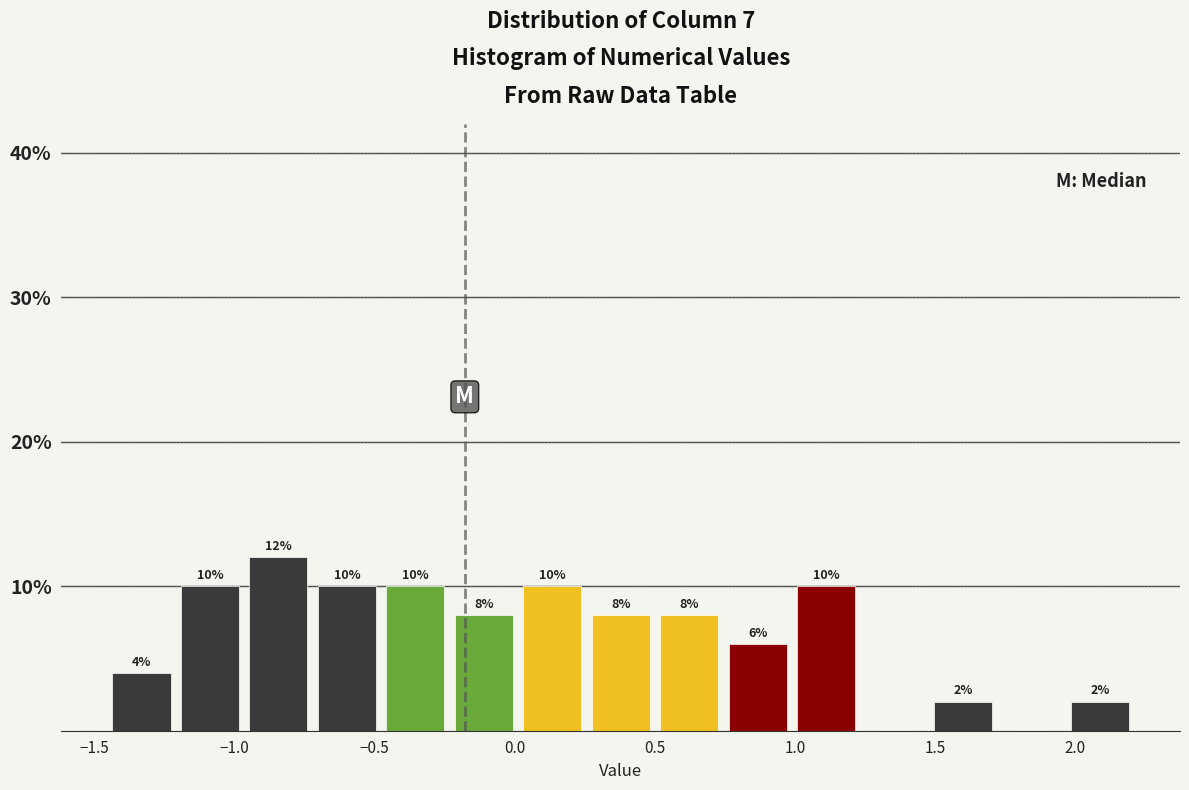

Over which range of the x-axis is the bar tallest?

-0.95 to -0.70